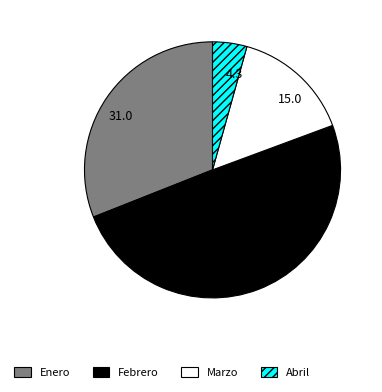

Between Enero and Marzo, which is larger?

Enero